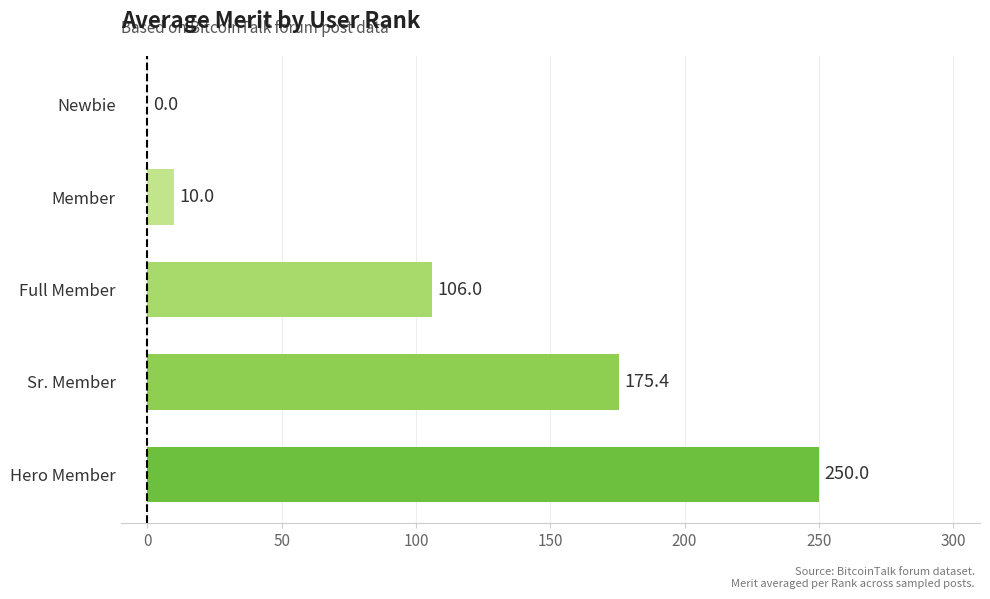

Count the number of data series in this chart.

1